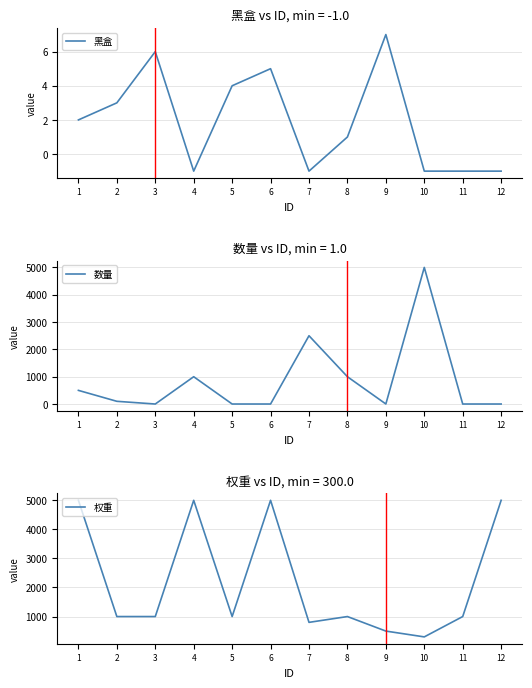

At which category is the sum across all series the highest?

4